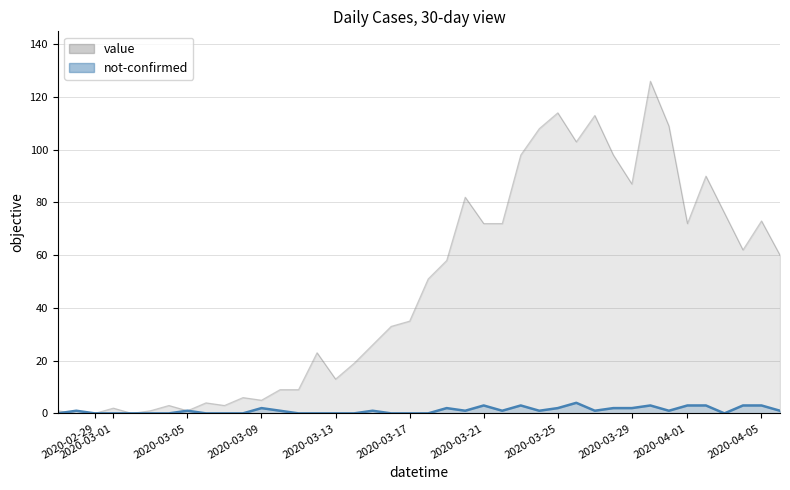

Which has a higher value, 2020-03-18 or 2020-03-09?

2020-03-18